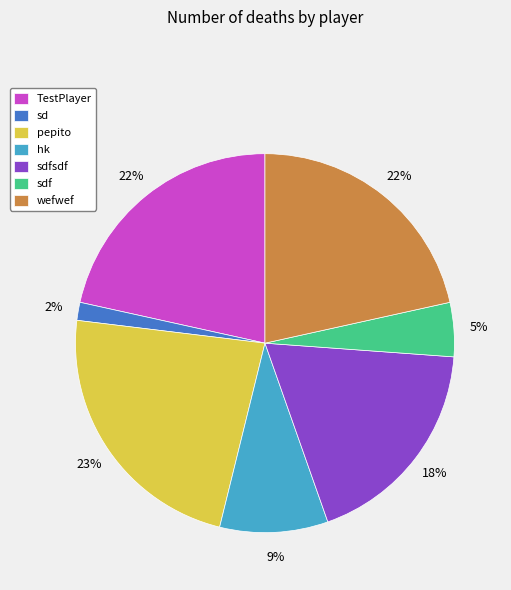

Which category has the biggest portion of the pie?

pepito